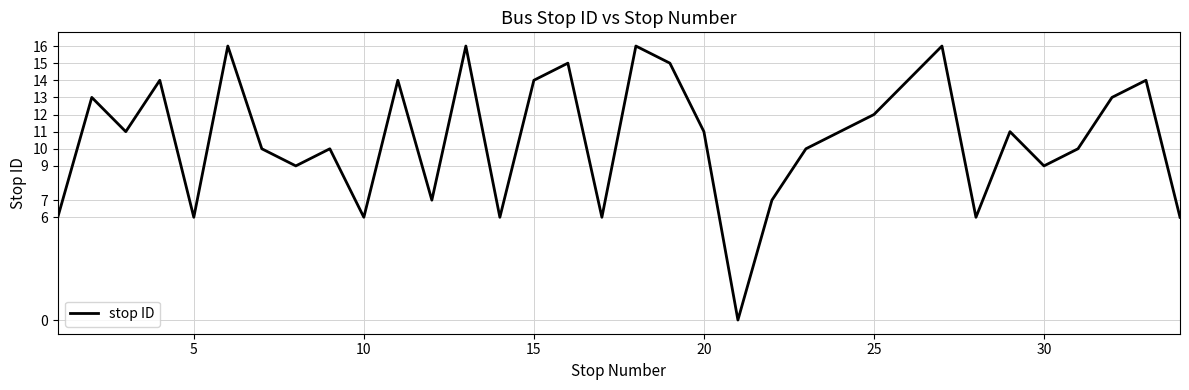

What is the greatest value displayed?

16